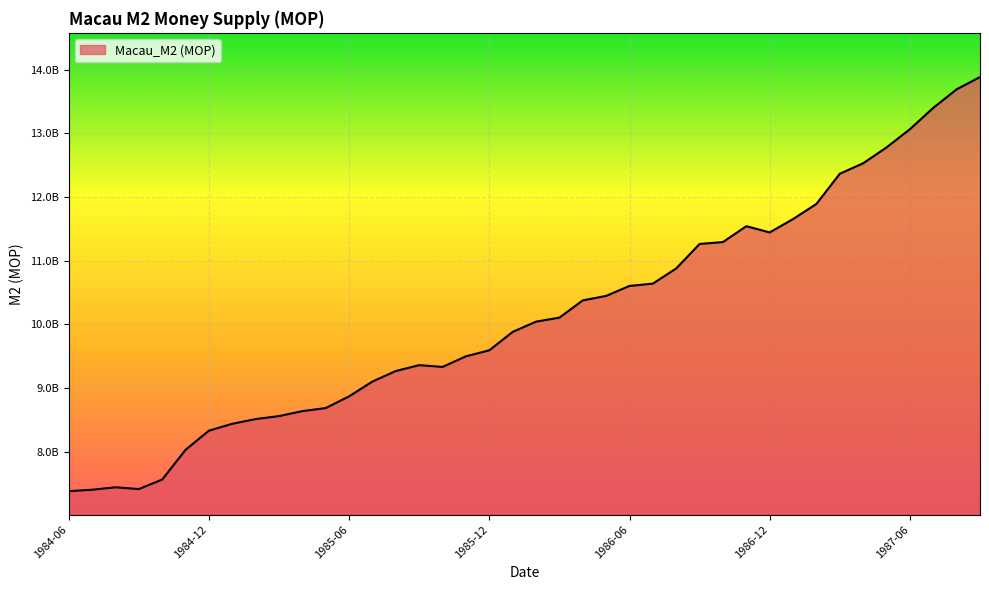

Reading left to right, transcribe all the data shown in this chart.

7381000000	7403000000	7442000000	7414000000	7563000000	8030000000	8331000000	8439000000	8513000000	8560000000	8638000000	8686000000	8870000000	9103000000	9268000000	9360000000	9332000000	9499000000	9593000000	9882000000	10043000000	10106000000	10377000000	10447000000	10604000000	10640000000	10879000000	11263000000	11293000000	11542000000	11444000000	11654000000	11892000000	12366000000	12530000000	12779000000	13065000000	13400000000	13691000000	13884000000